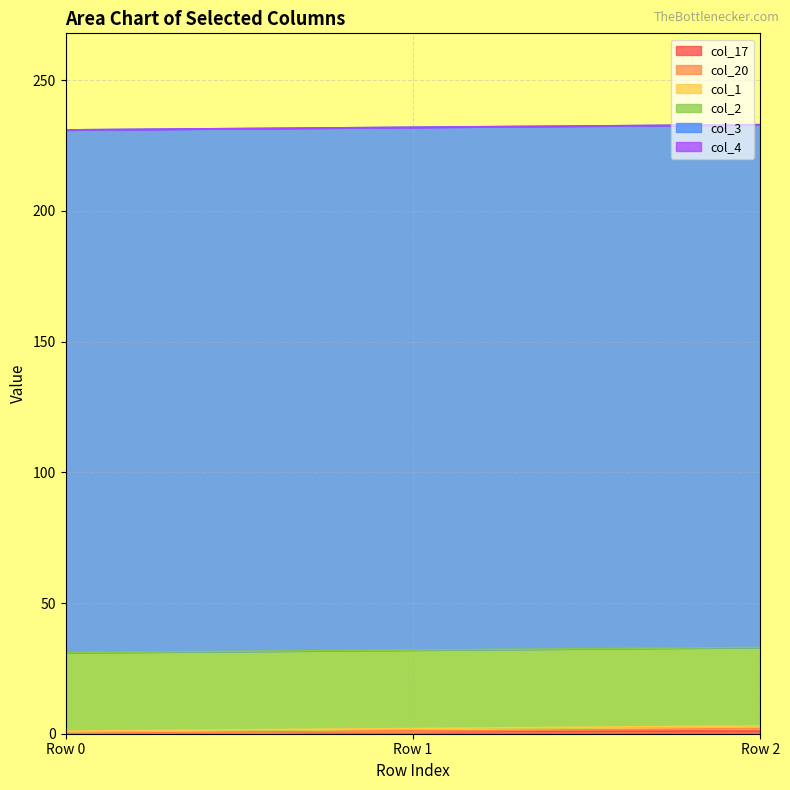

What is the minimum value for col_2?

30